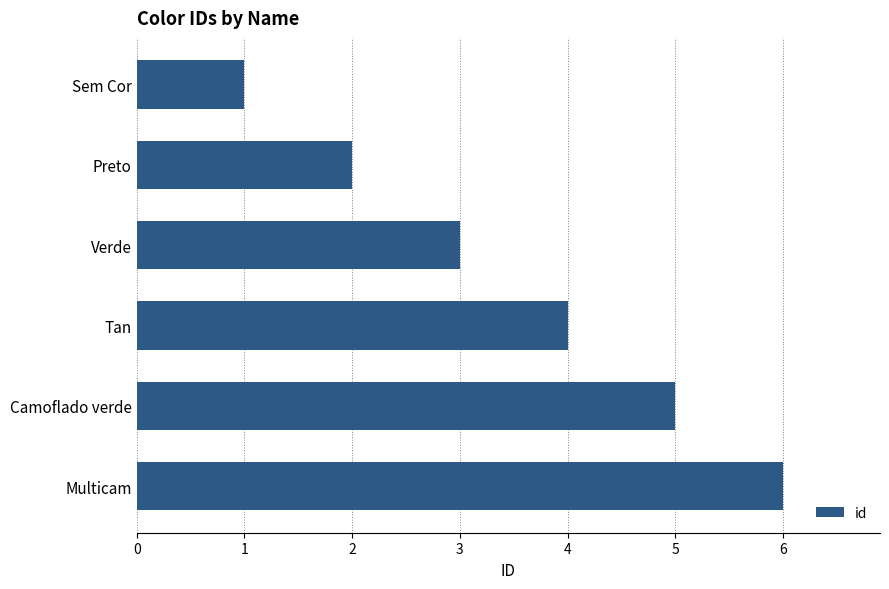

Approximately how many times larger is the value at Preto compared to Tan?

0.5